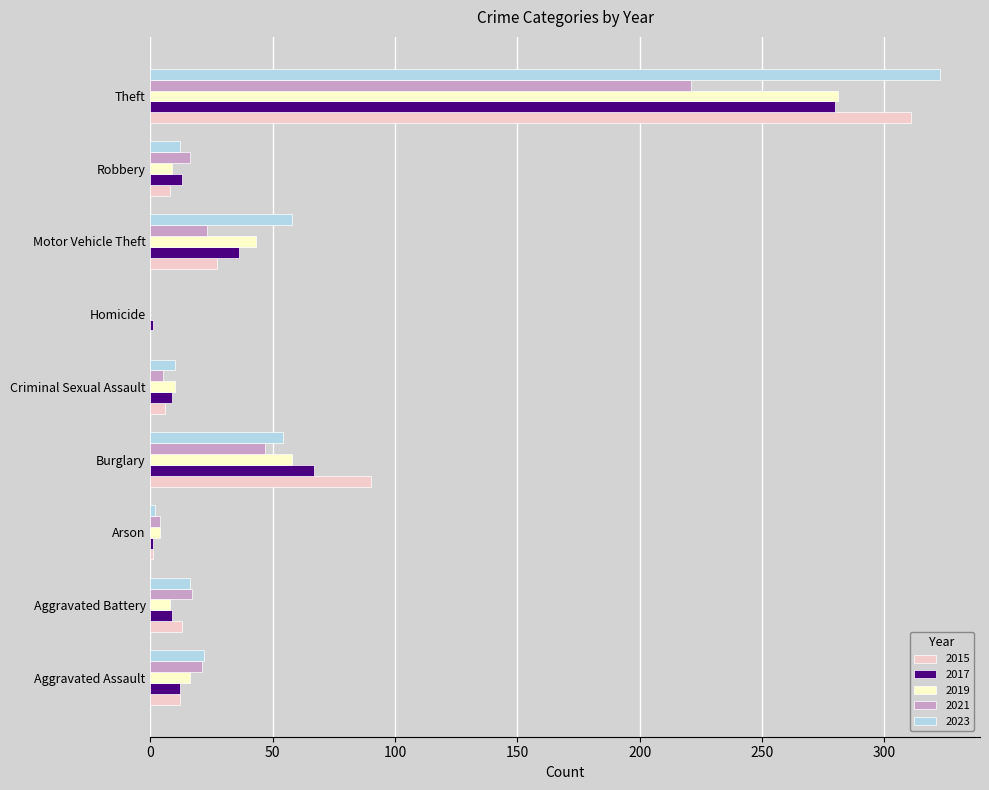

At which label is 2015 closest to 155?

Burglary